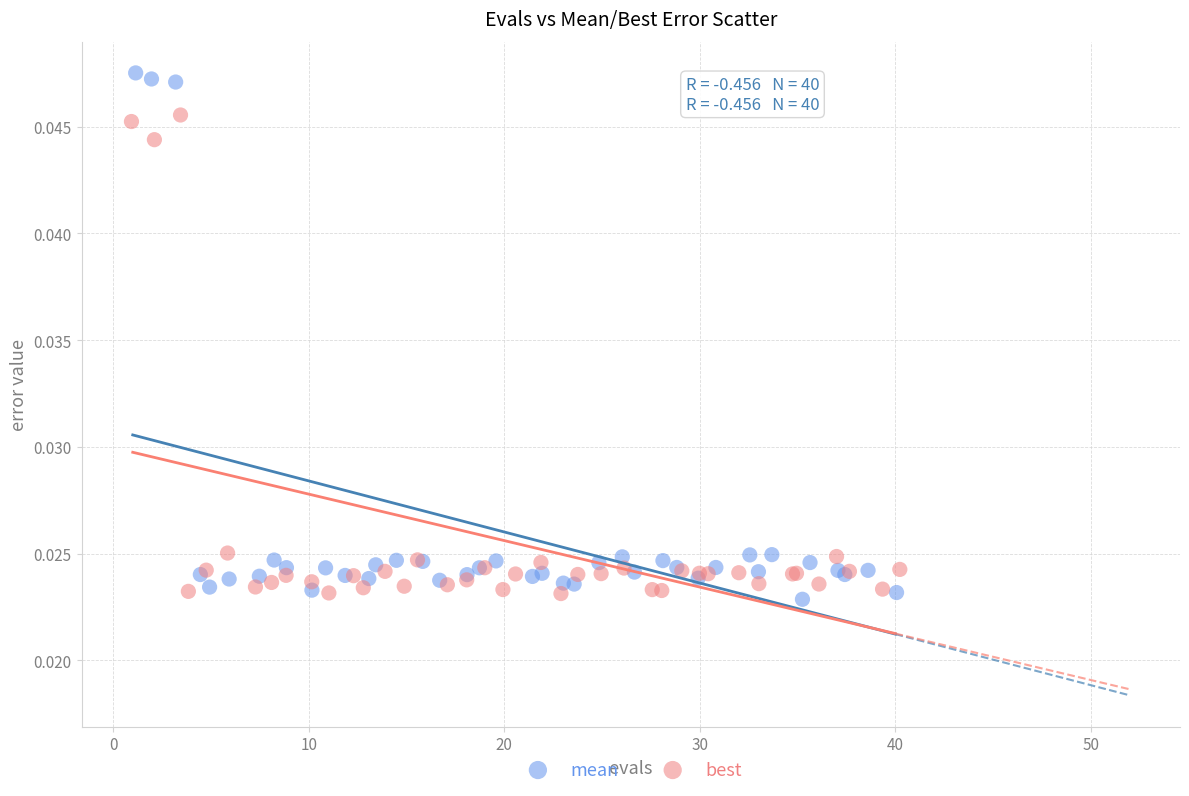

Which series has the largest Y range (max minus min)?

mean